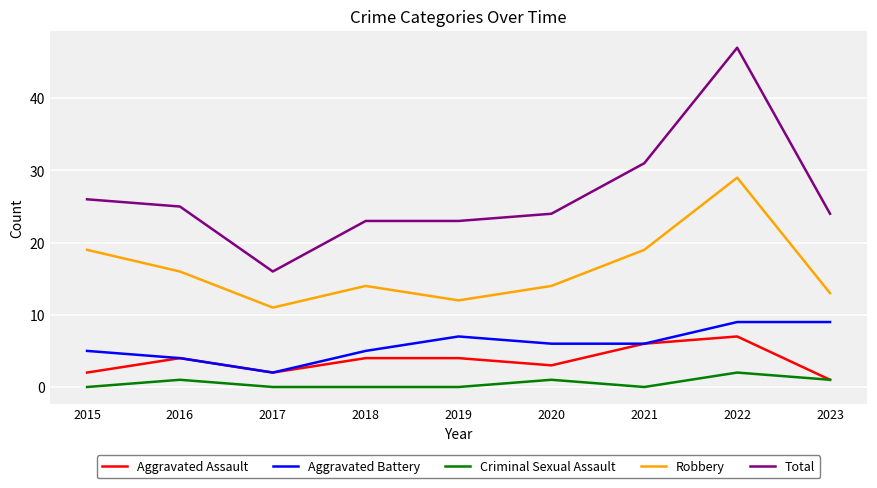

How many Aggravated Assault values are between 2 and 4?

6